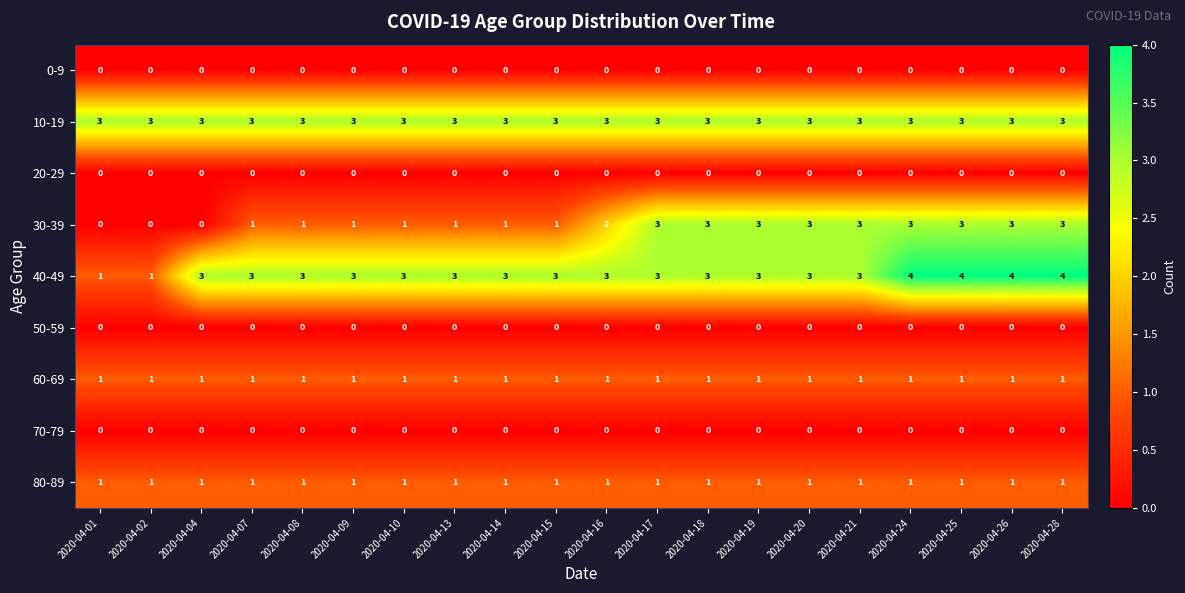

Which series changed the most between 2020-04-10 and 2020-04-25?

30-39